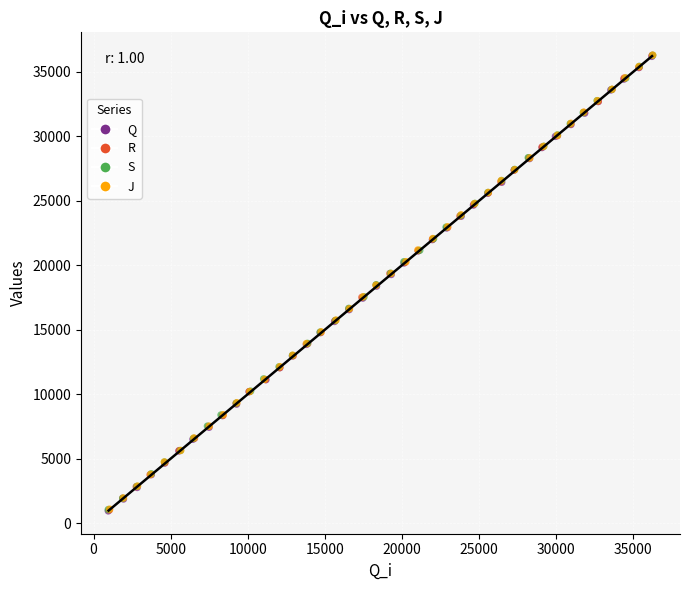

What are all the series names shown in the legend?

Q, R, S, J